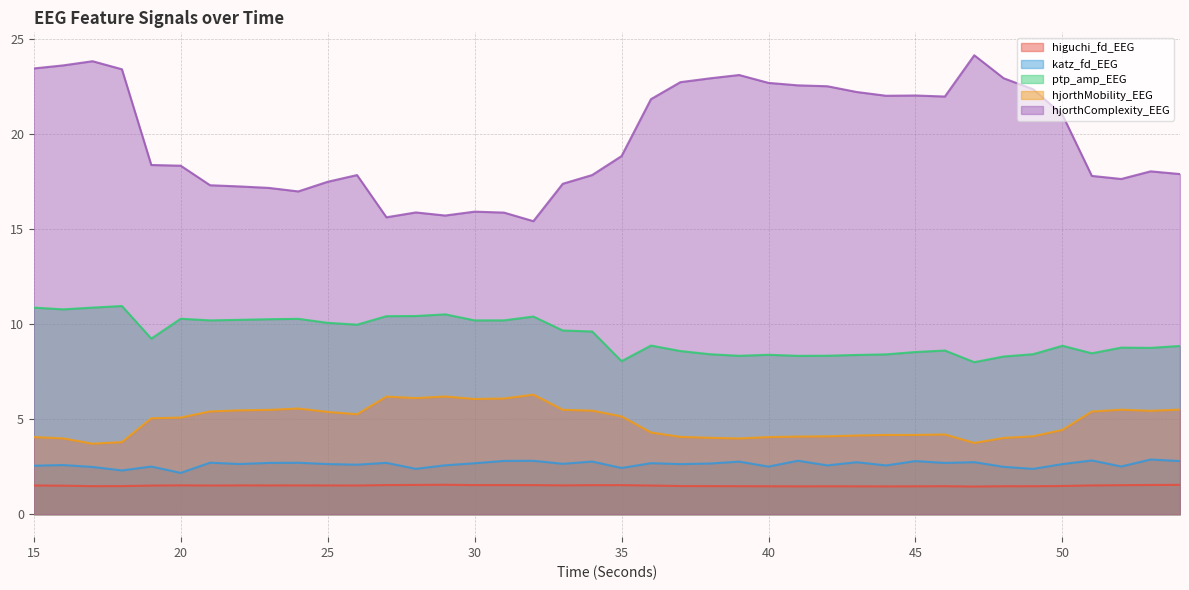

What is the greatest value displayed?

24.2